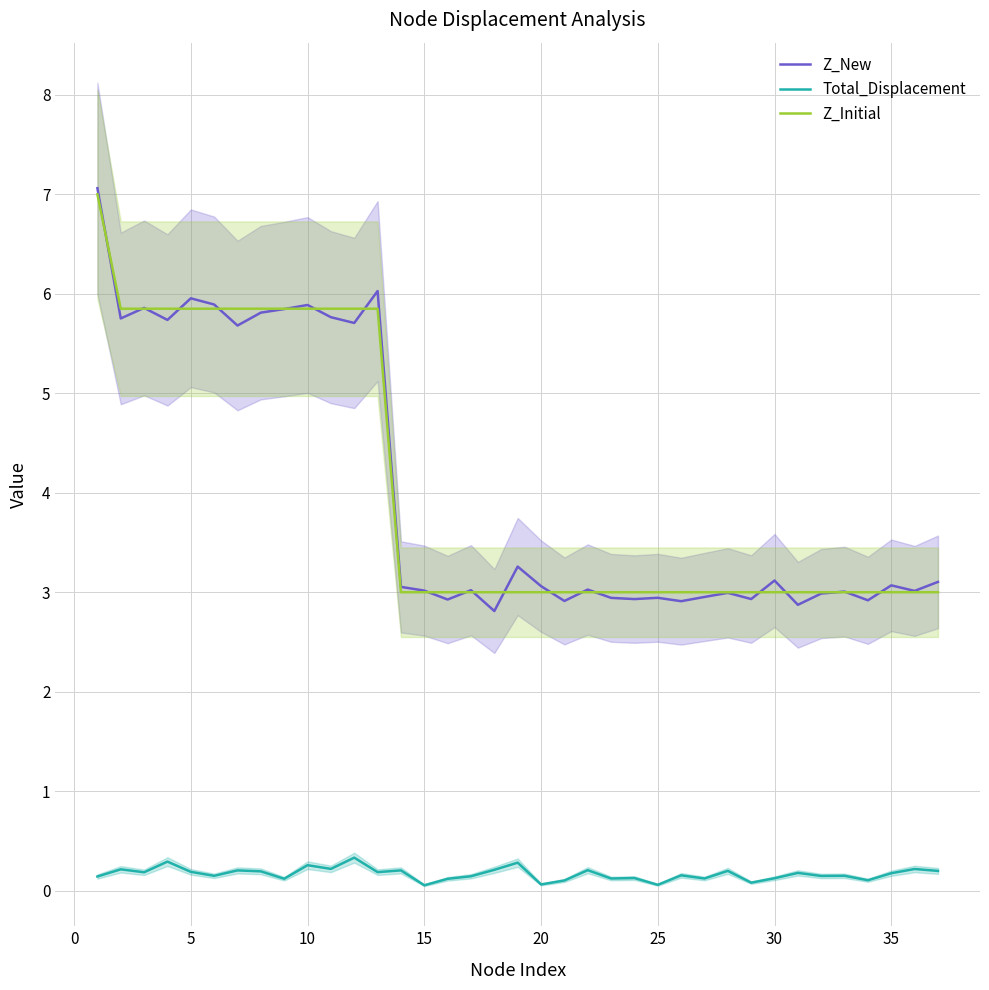

True or false: Z_Initial has a value of 10.1 at 5.

False